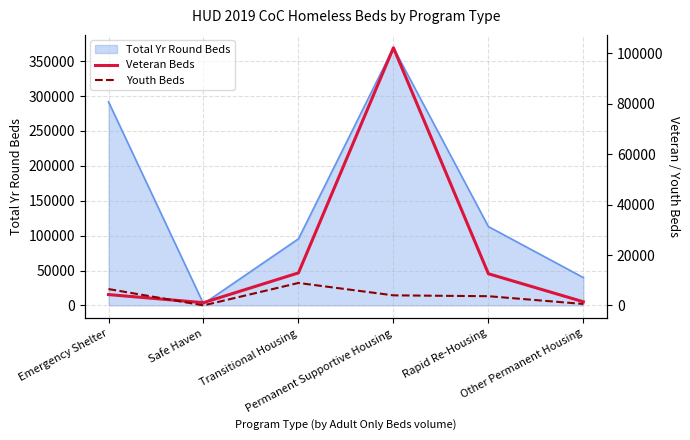

What is the value of the Youth Beds point at the 2nd from the left?

24